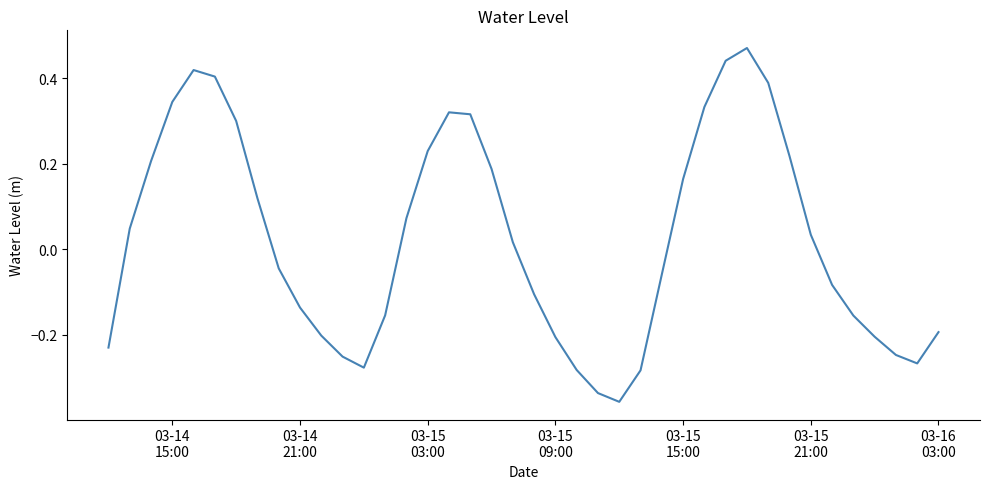

What is the difference between the maximum and minimum values?

0.8